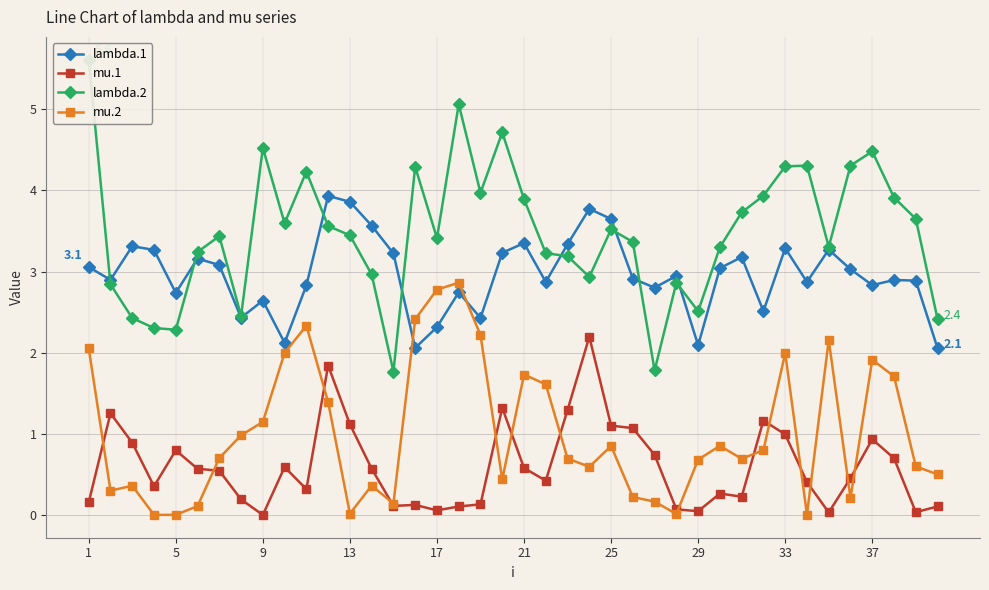

What is the maximum value for mu.2?

2.9